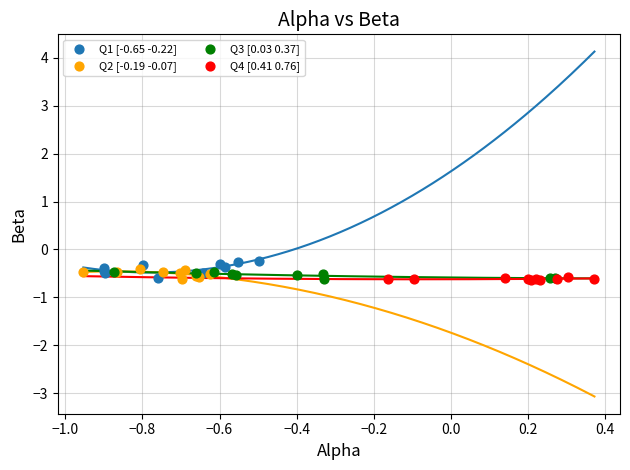

What are all the series names shown in the legend?

Q1 [-0.65 -0.22], Q2 [-0.19 -0.07], Q3 [0.03 0.37], Q4 [0.41 0.76]